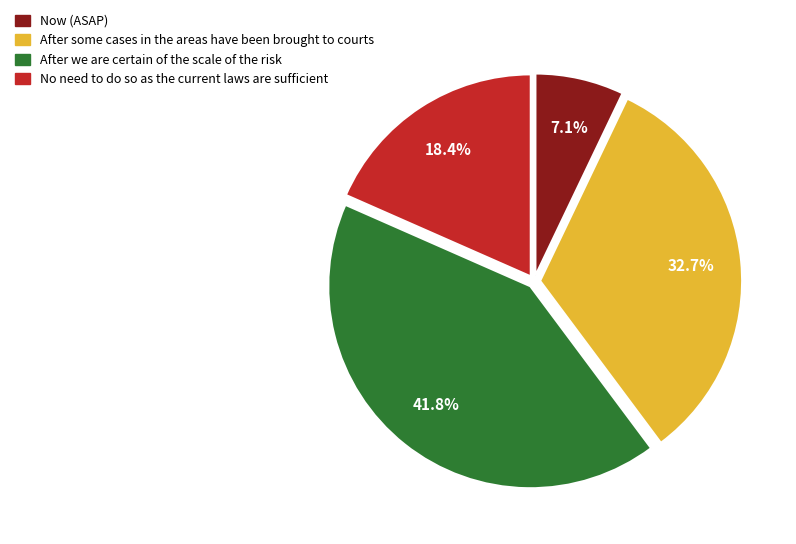

Does any single category account for the majority?

No